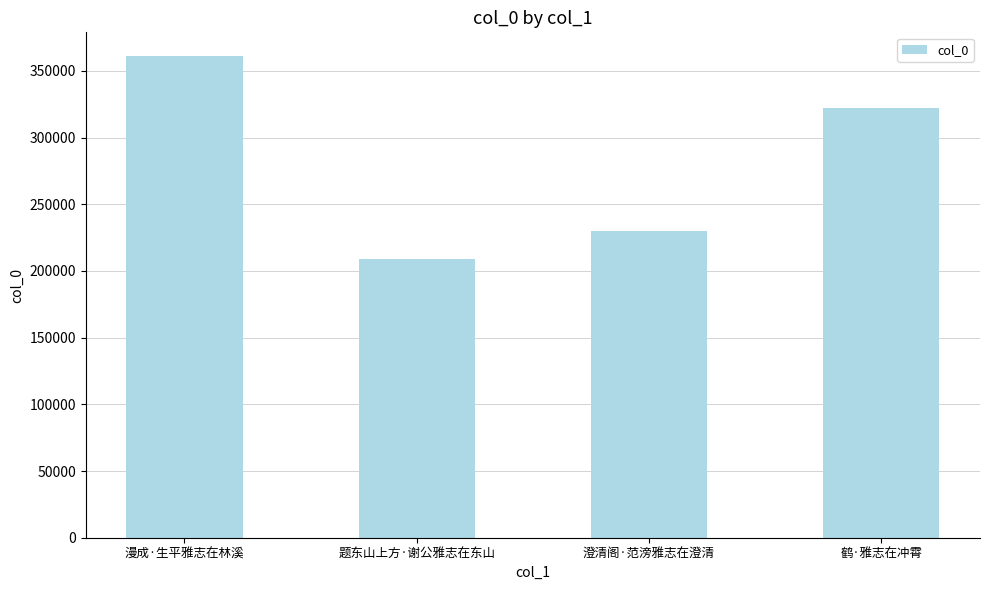

Reading left to right, extract all data points from this chart.

360832	209157	229936	322125